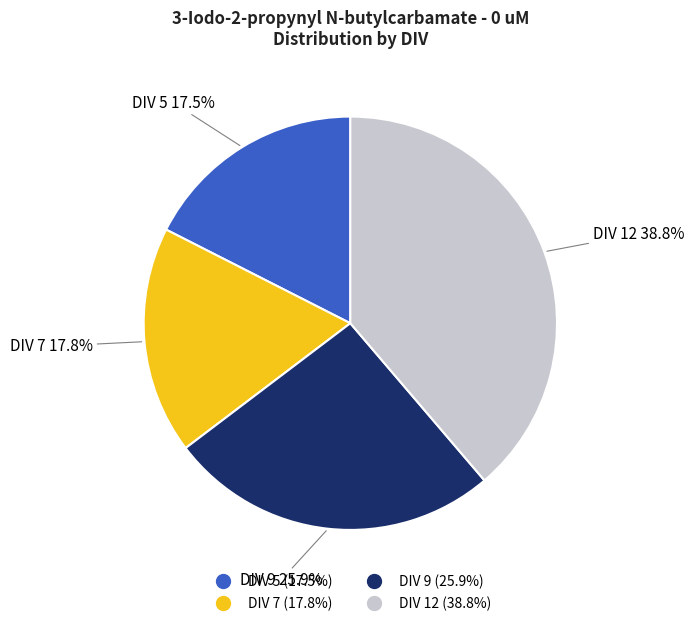

True or false: DIV 12 accounts for 39% of the total.

True